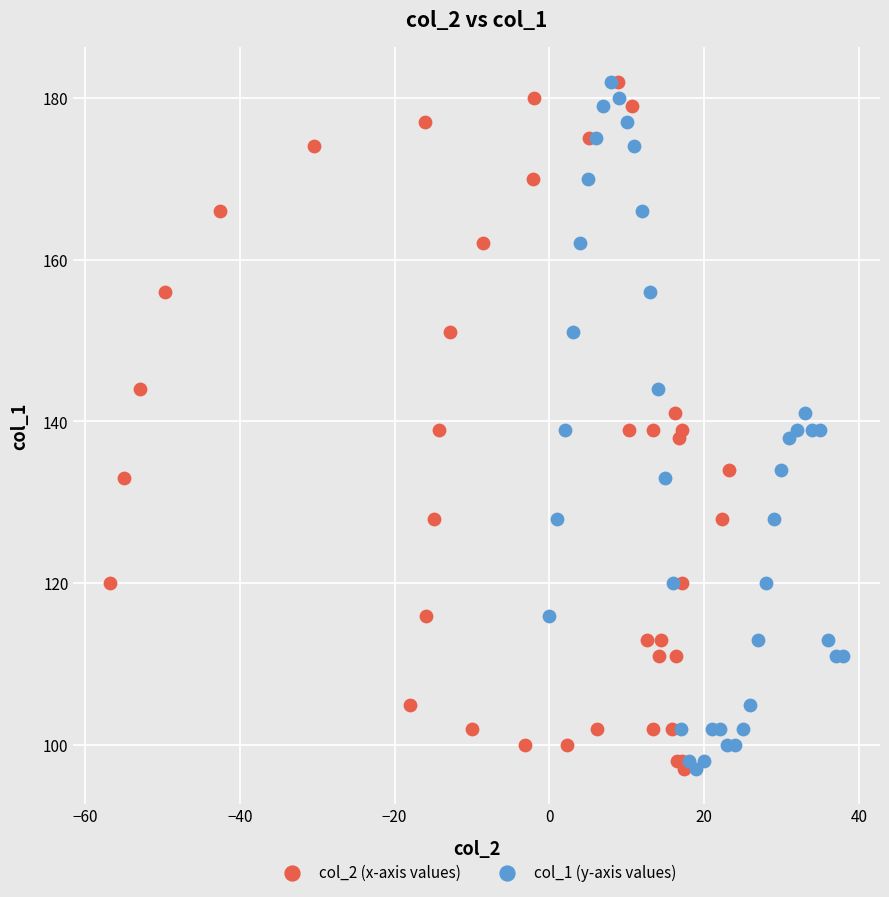

What are all the series names shown in the legend?

col_2 (x-axis values), col_1 (y-axis values)